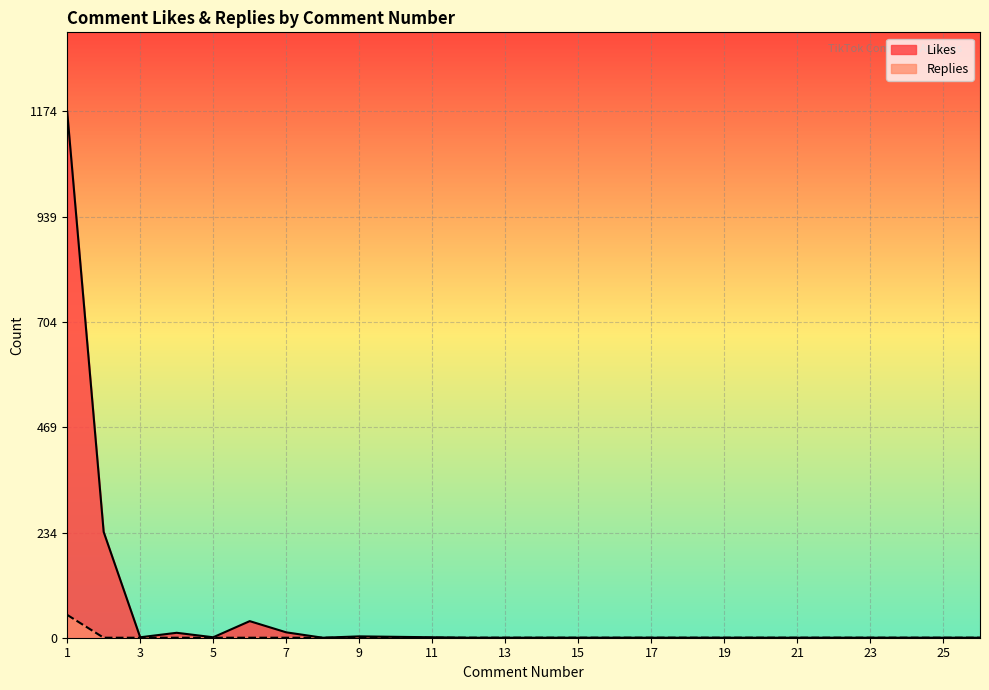

True or false: Likes and Replies cross at least once.

False